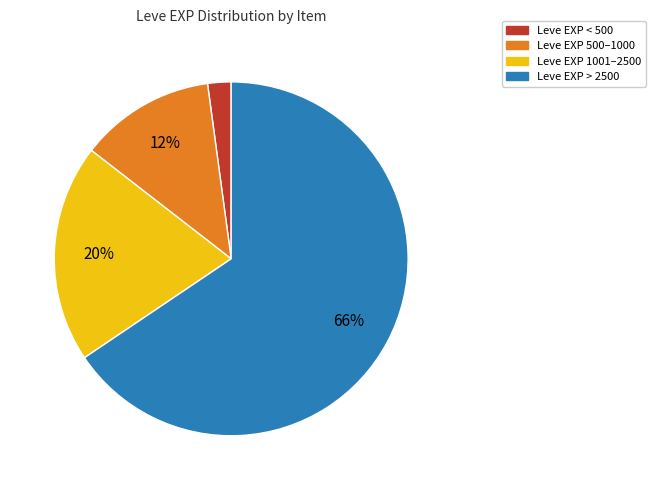

Does any single category account for the majority?

Yes